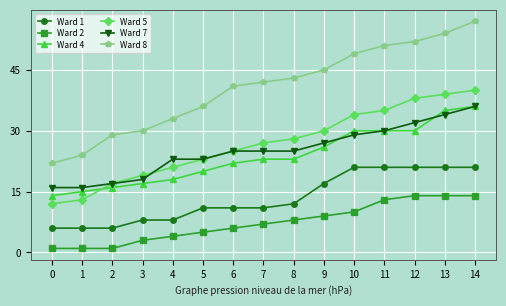

True or false: Ward 5 and Ward 8 cross at least once.

False